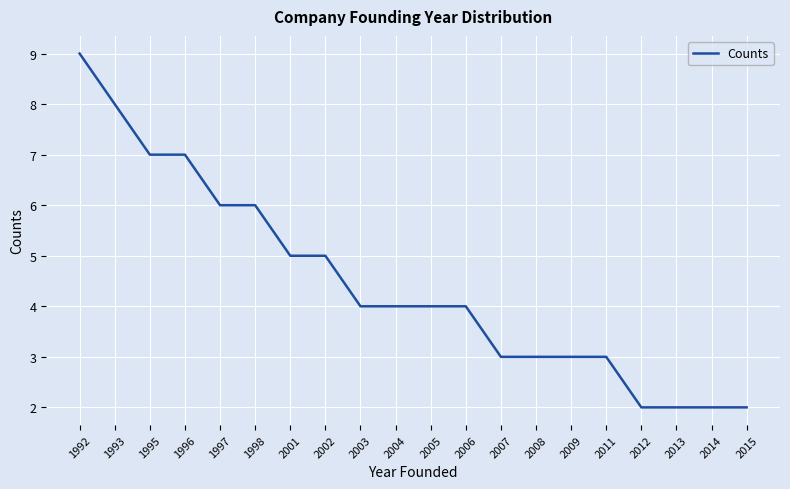

Is it true that the value at 1995 is 7?

True